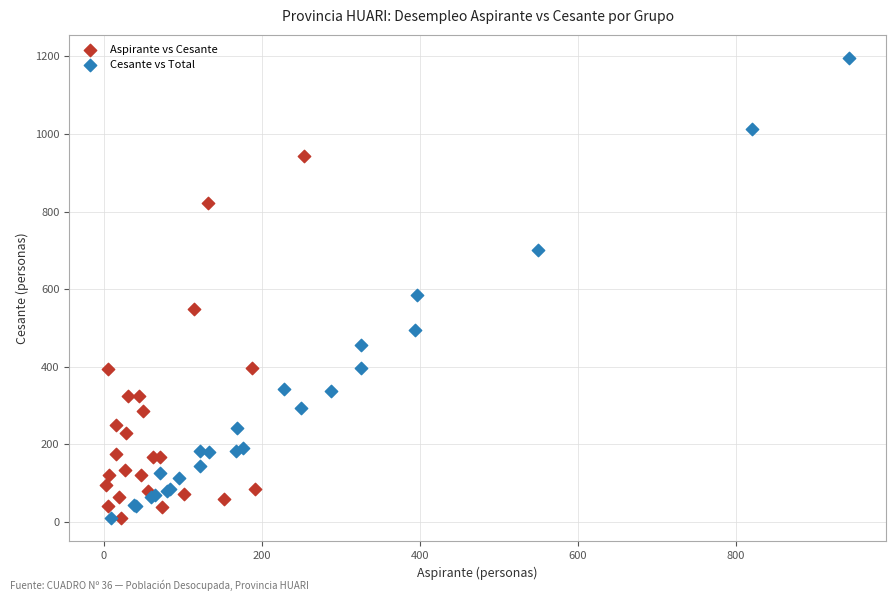

Which series has the widest spread of Y values?

Cesante vs Total